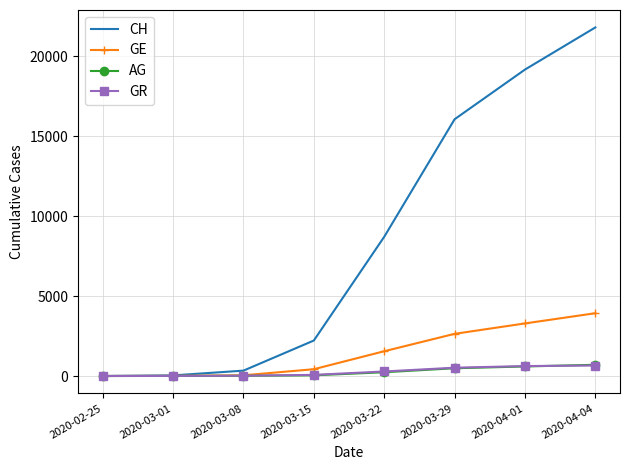

How many distinct data groups are displayed?

4